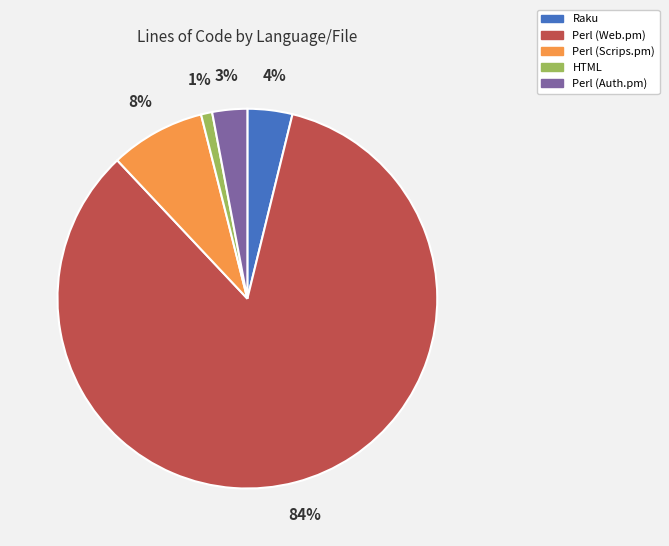

To the nearest percent, what is the difference between the Raku and Perl (Auth.pm) slice percentages?

1%